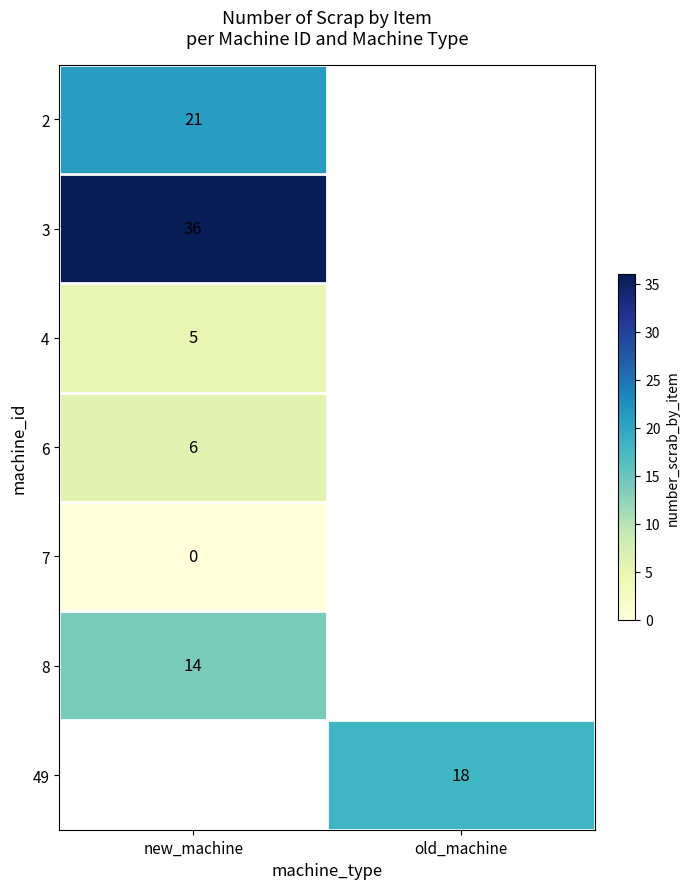

Read the 4 value at new_machine.

5.0